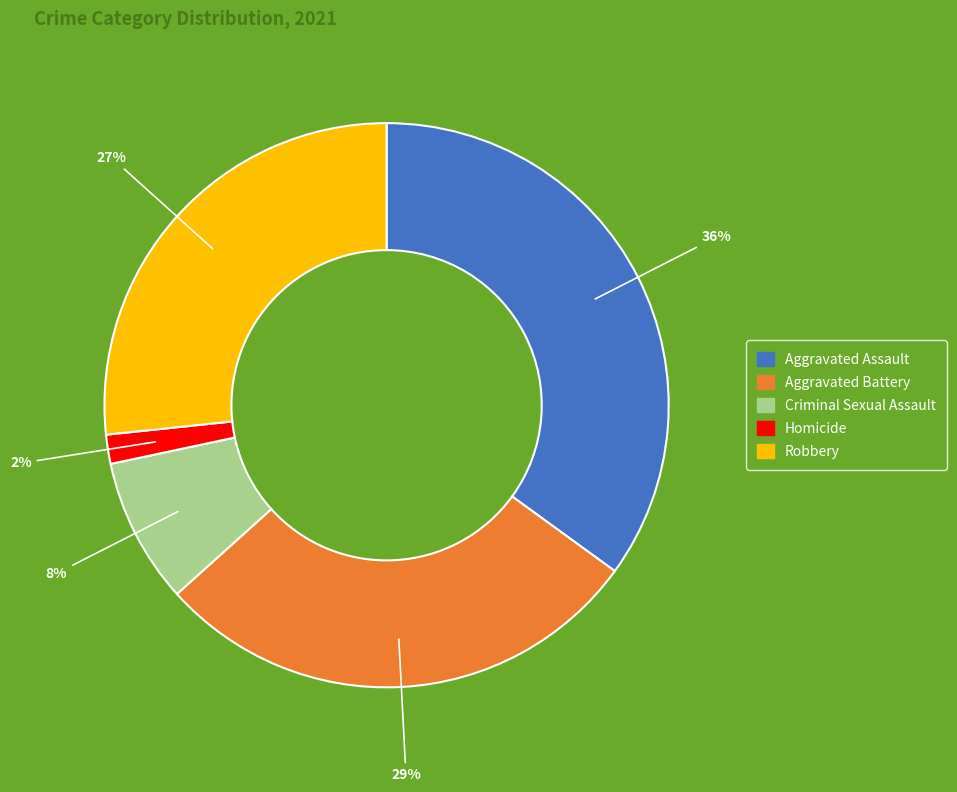

What percentage do Robbery and Criminal Sexual Assault together represent?

35.0%